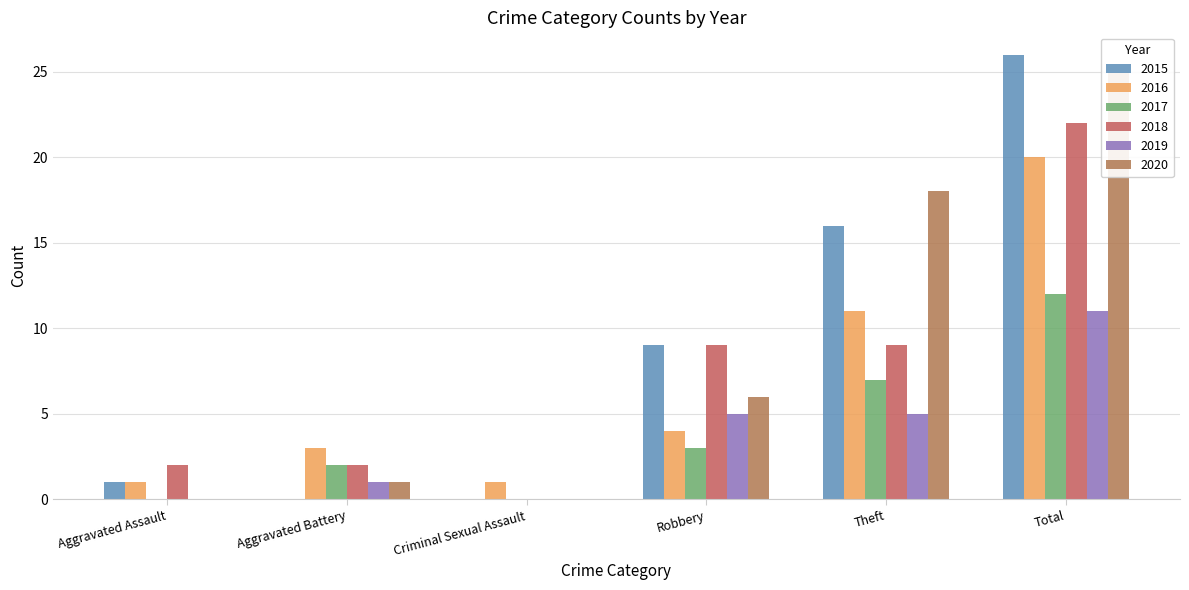

What is the label of the 4th bar from the left?

Robbery